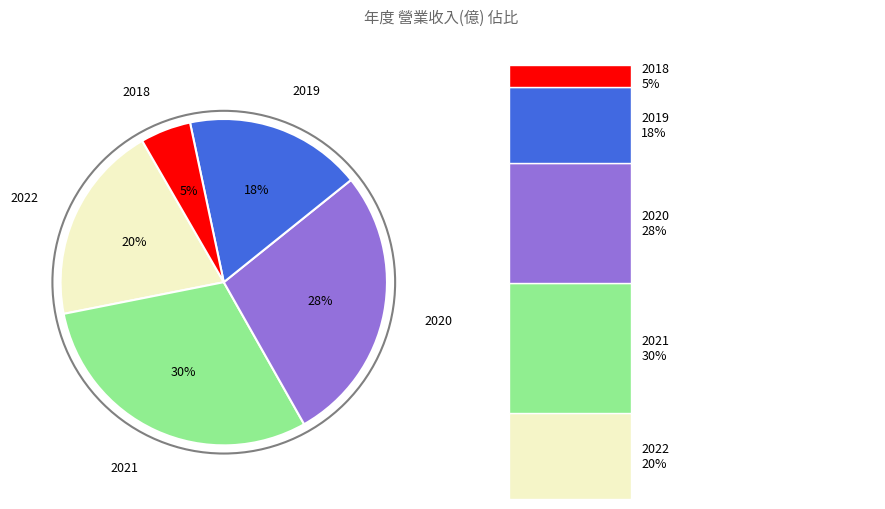

What percentage is NOT represented by 2019?

82.5%